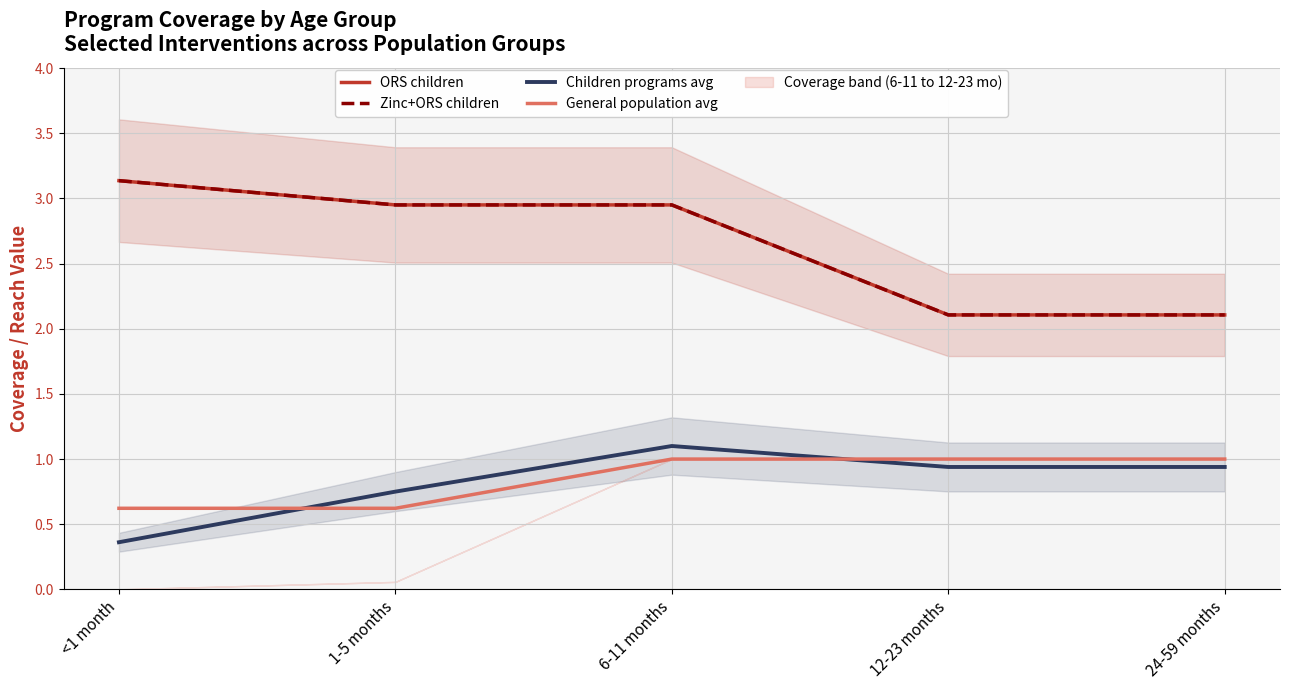

What is the highest value of the Zinc+ORS children series?

3.1